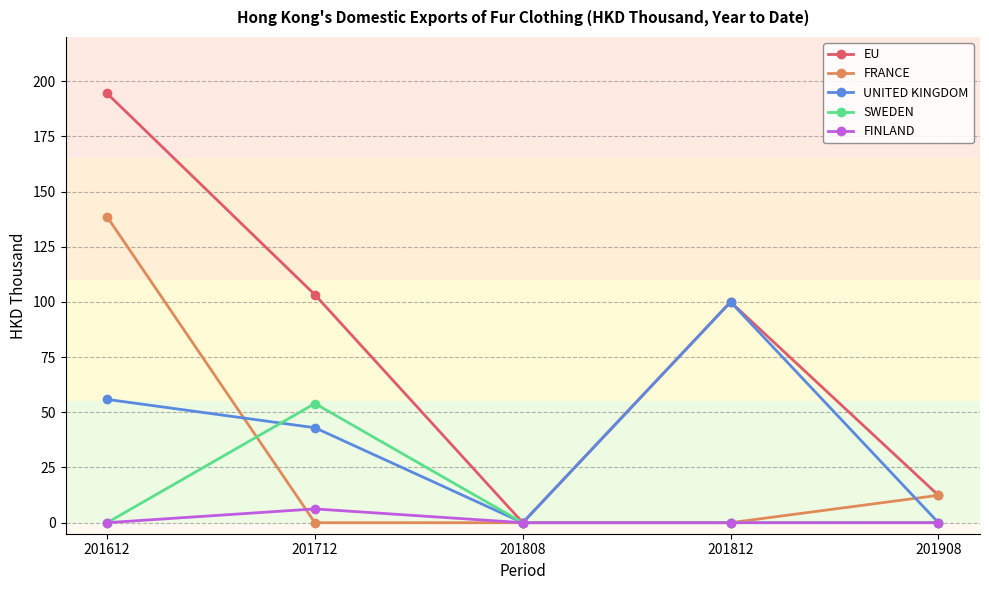

What is the difference between the highest and lowest values at 201712?

103.2